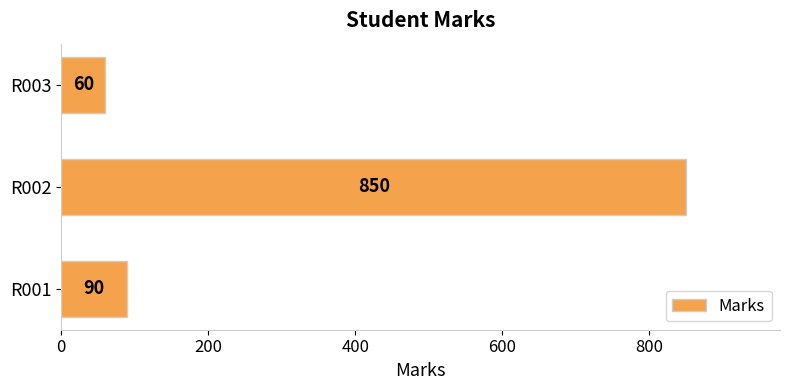

Is it true that the value at R001 is 30?

False